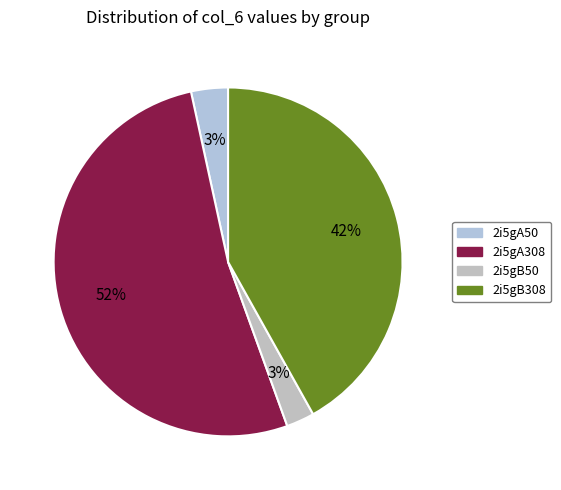

Count the number of slices in the pie.

4